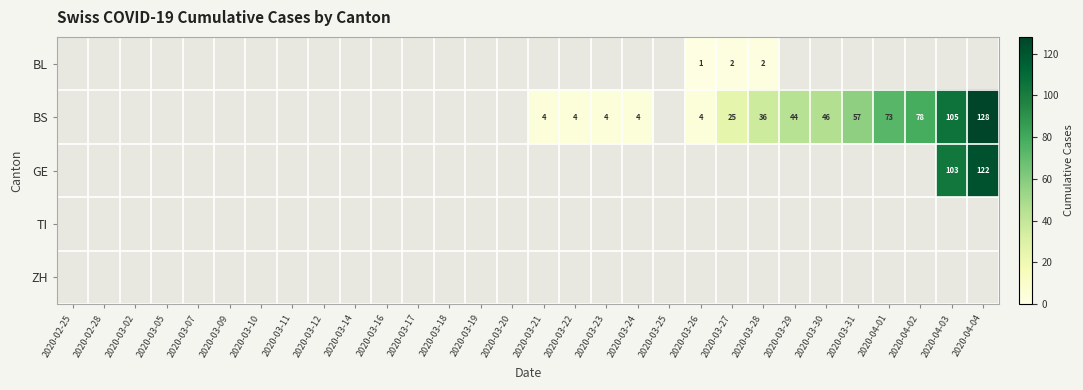

At which category does the chart reach its minimum across all series?

2020-03-26